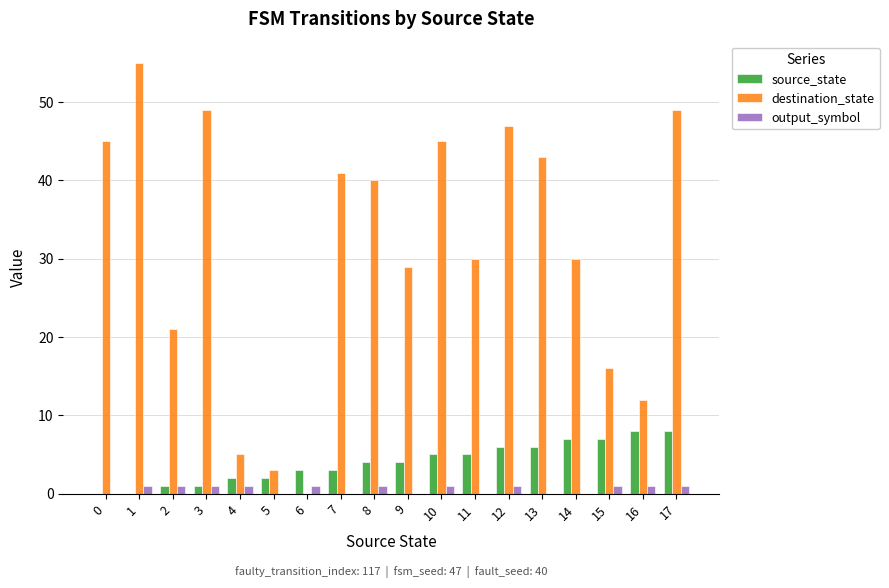

Which series changed the most between 1 and 10?

destination_state